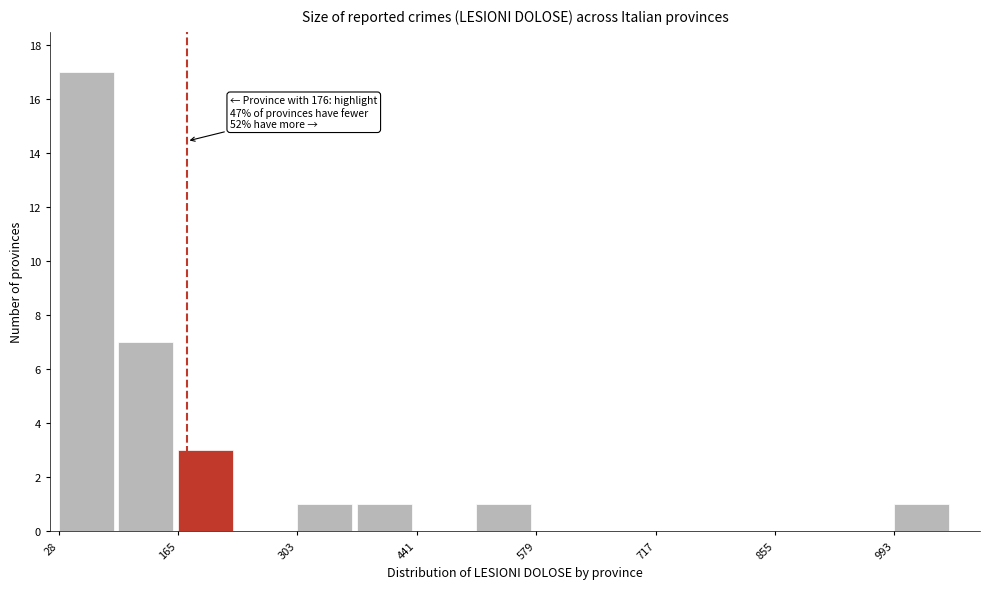

Read against the x-axis, roughly where is the centre of the tallest bar?

60